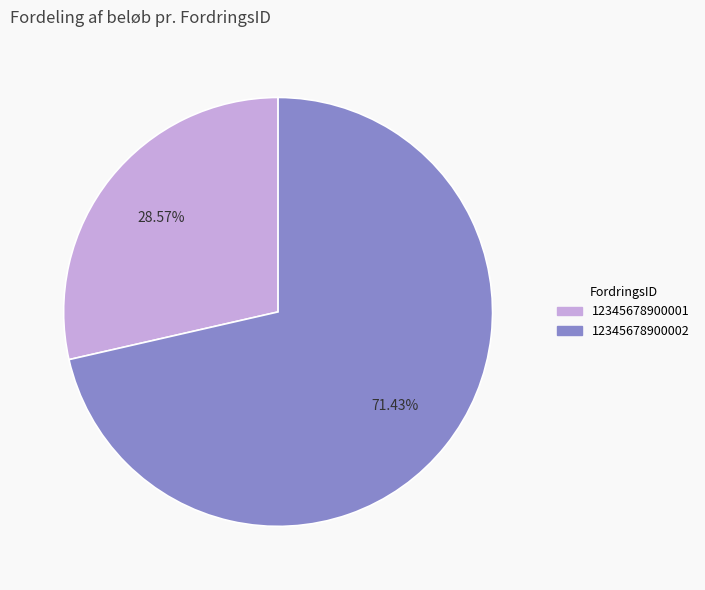

Does 12345678900002 account for over 50% of the chart?

Yes